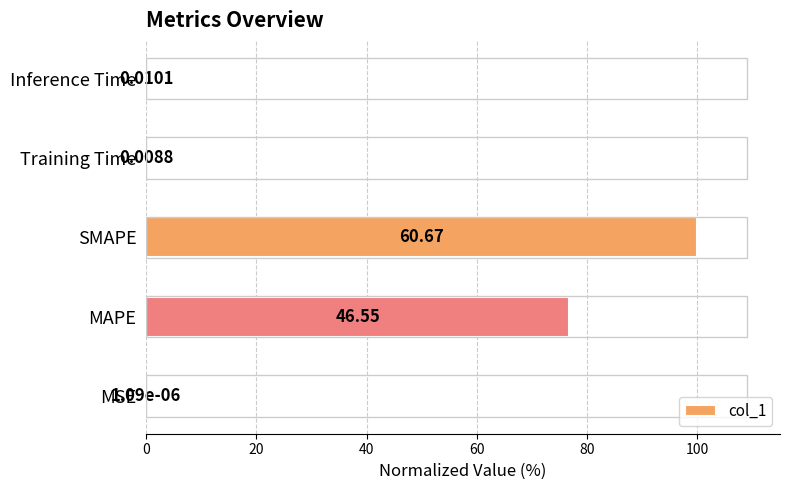

What is the sum of the values at MSE and SMAPE?

100.0